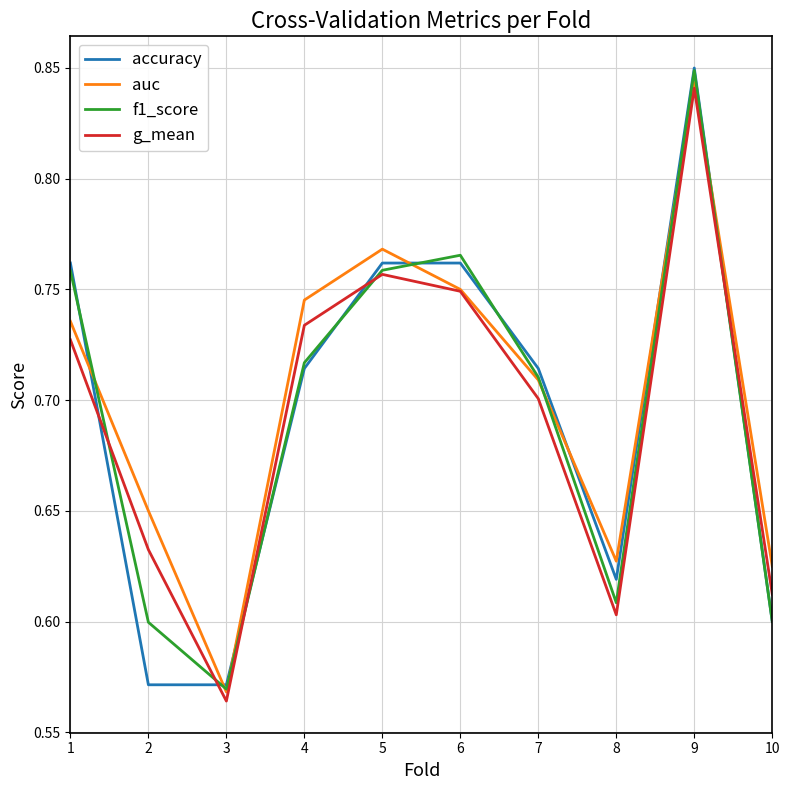

What is the sum of all f1_score values?

6.9